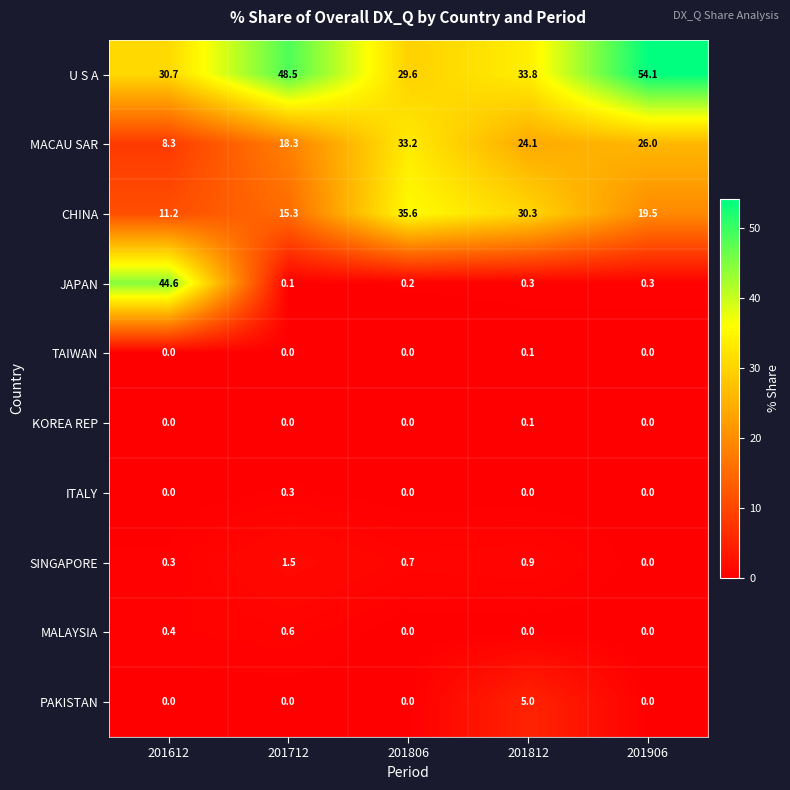

True or false: PAKISTAN has a value of 0.0 at 201906.

True